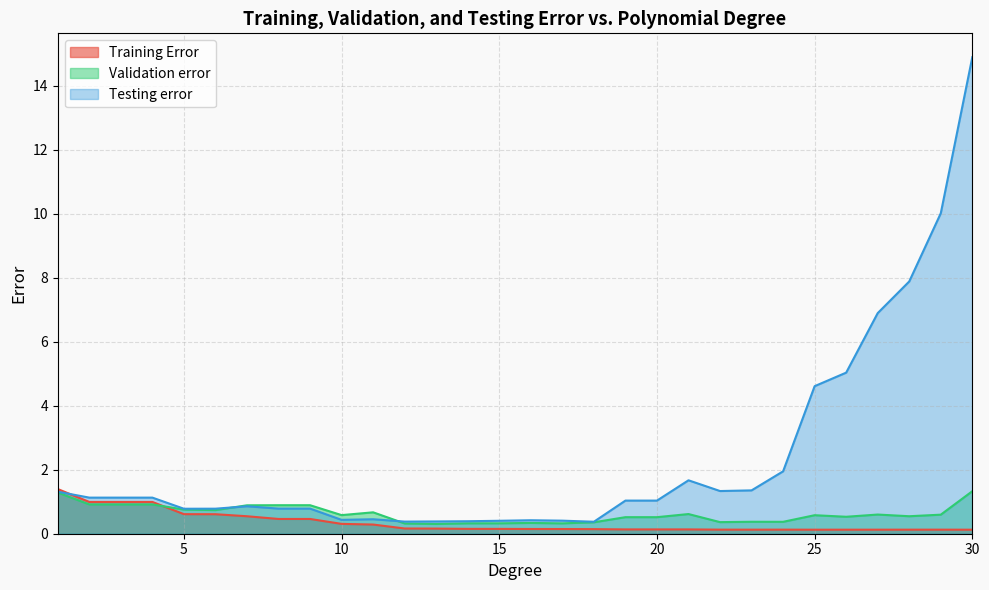

Does the chart display data point markers on the line(s)?

No